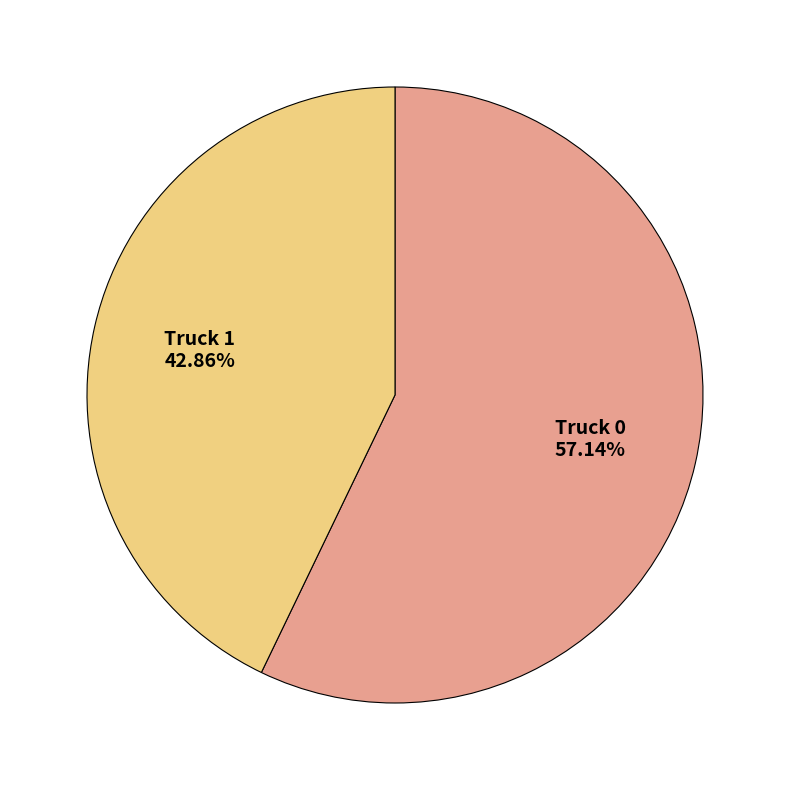

Is there any slice that represents more than half of the pie?

Yes